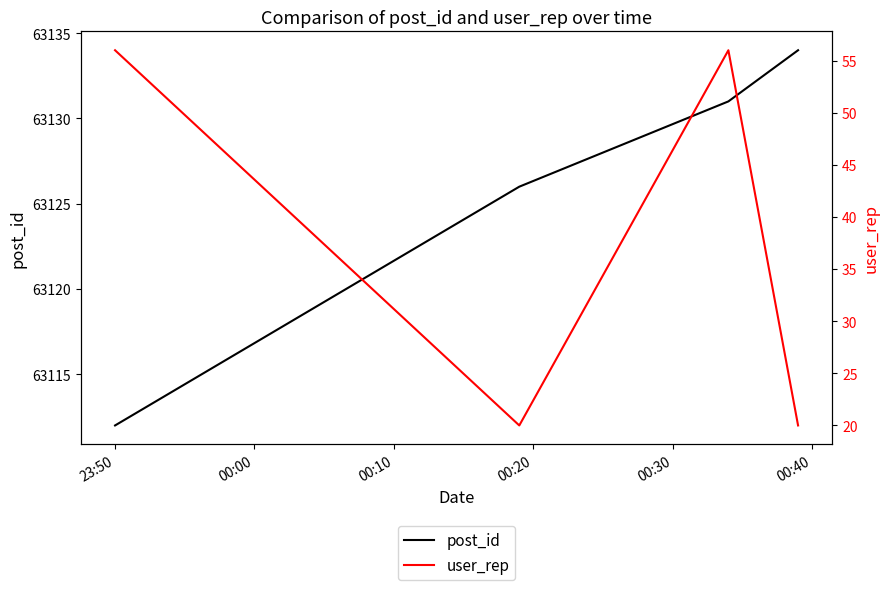

What position from the right is 23:50?

4